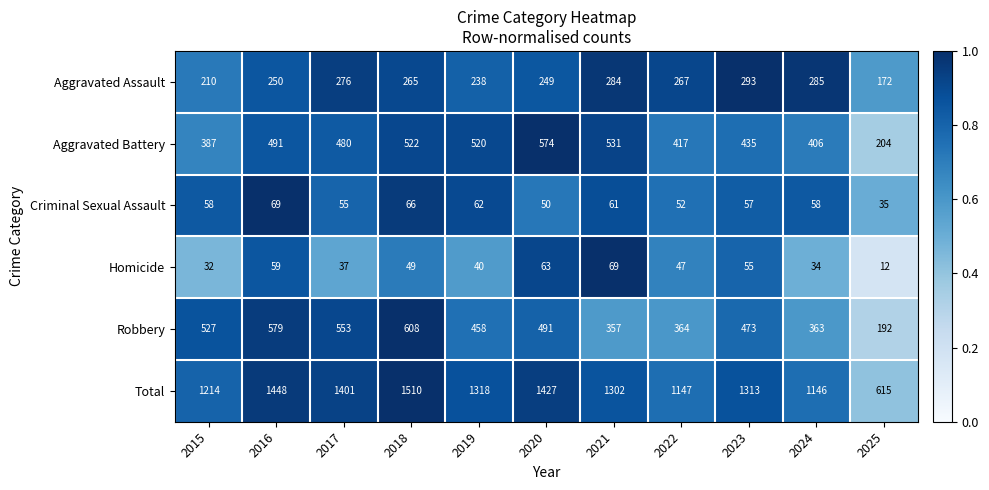

What is the difference between the Robbery values at 2021 and 2025?

165